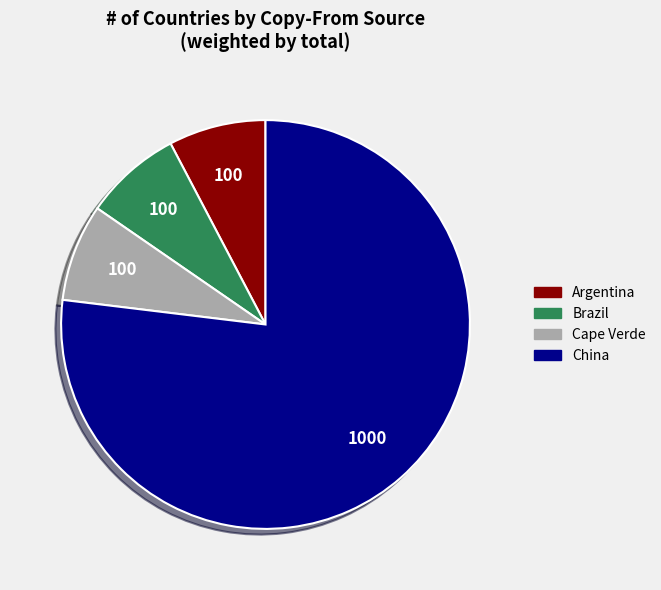

How many segments does this pie chart have?

4